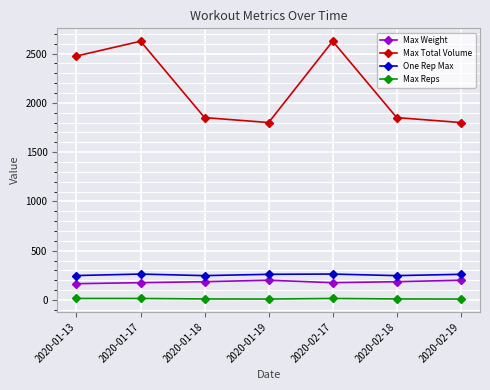

What is the sum of all One Rep Max values?

1785.8